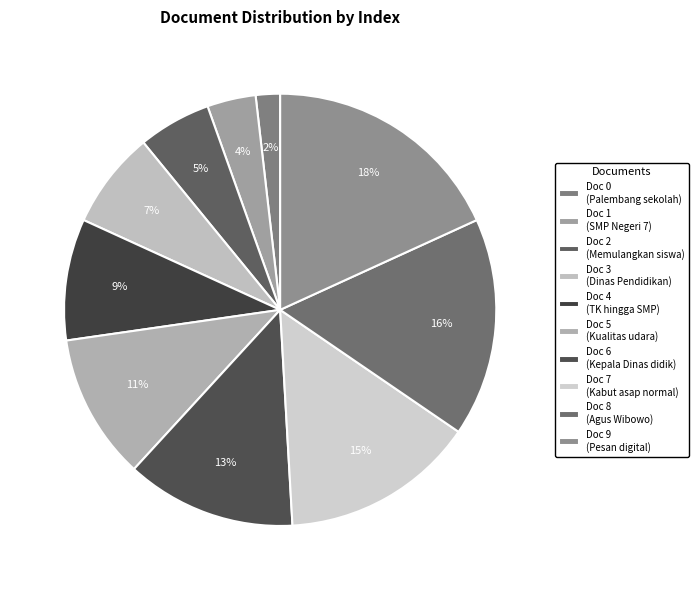

How many slices are in this pie chart?

10